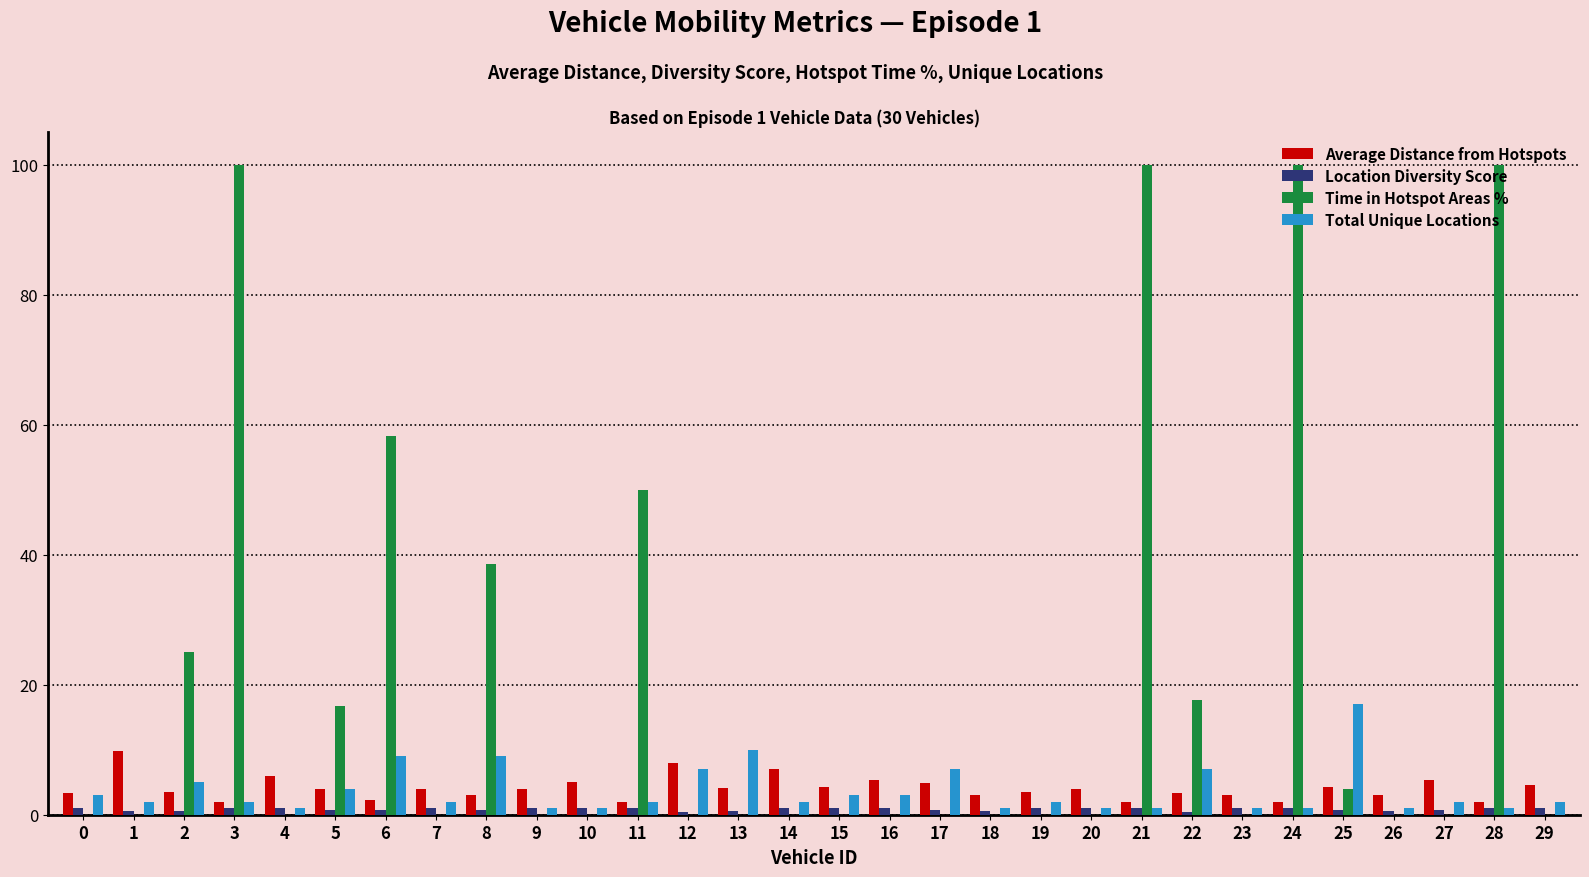

What is the spread (max minus min) of values at 4?

6.0